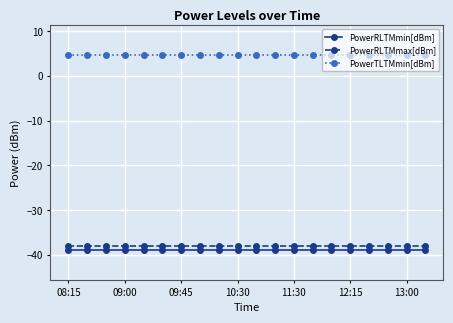

What is the lowest value of the PowerRLTMmin[dBm] series?

-39.0